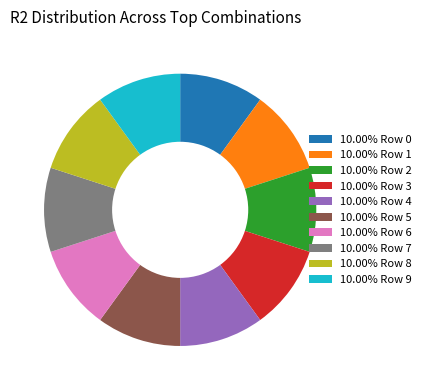

Is there a majority slice in this chart?

No